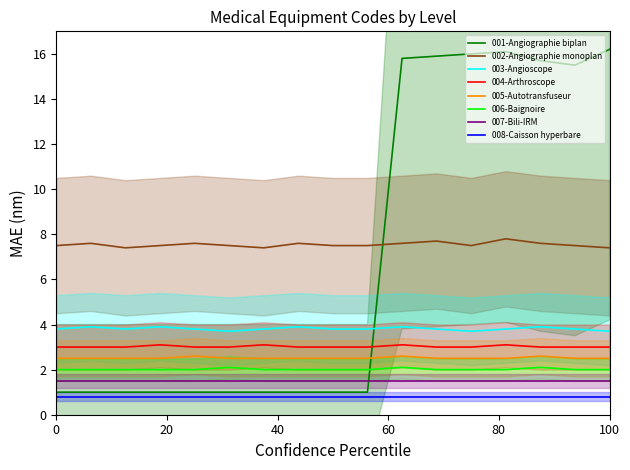

What is the value of the 002-Angiographie monoplan point at the 1st from the left?

7.5